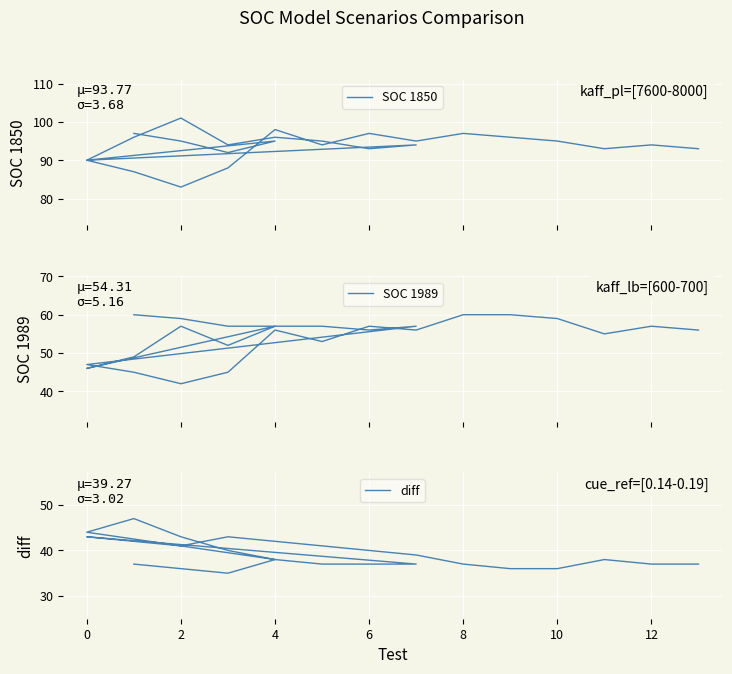

True or false: SOC 1850 and SOC 1989 cross at least once.

False